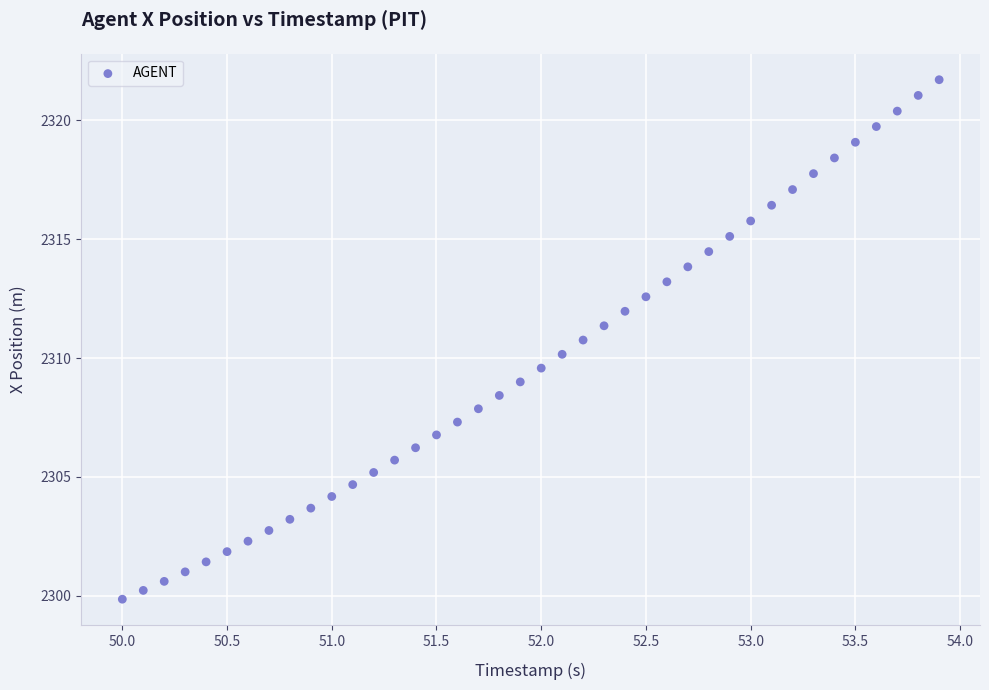

What is the range of X values (max minus min)?

3.9